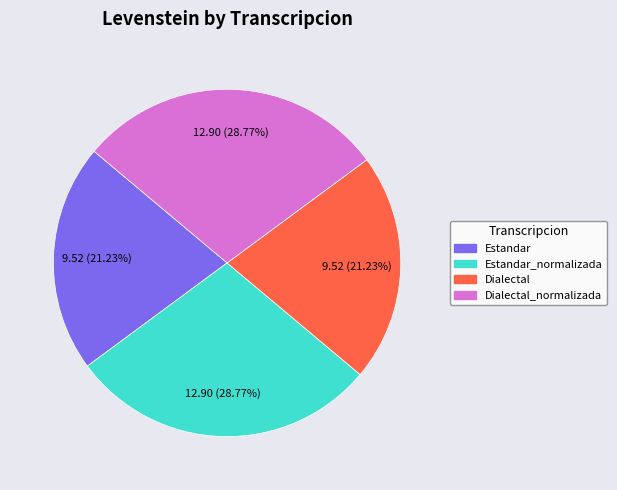

Is there a majority slice in this chart?

No